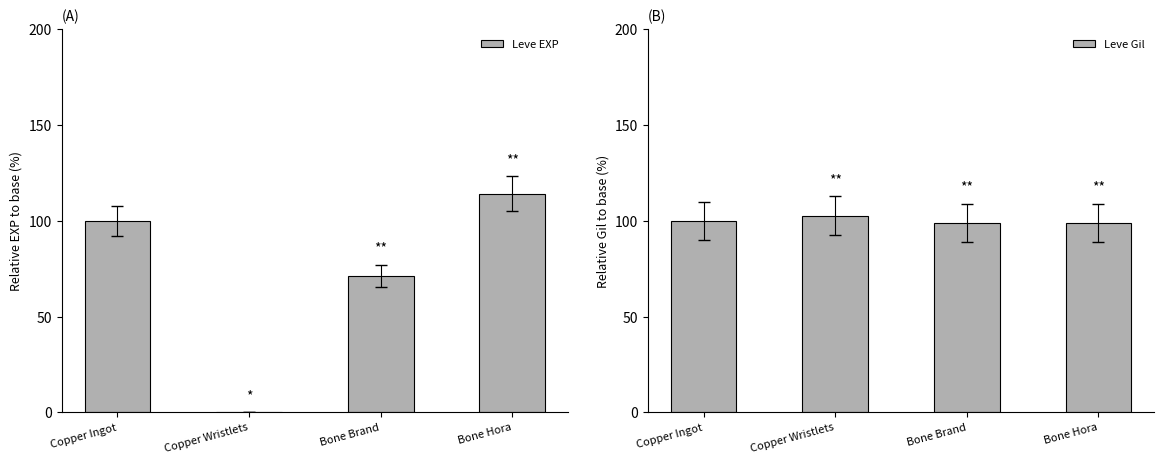

Reading left to right, extract all data points from this chart.

Leve EXP: 100.0	0.2	71.4	114.3
Leve Gil: 100.0	102.7	99.1	99.1